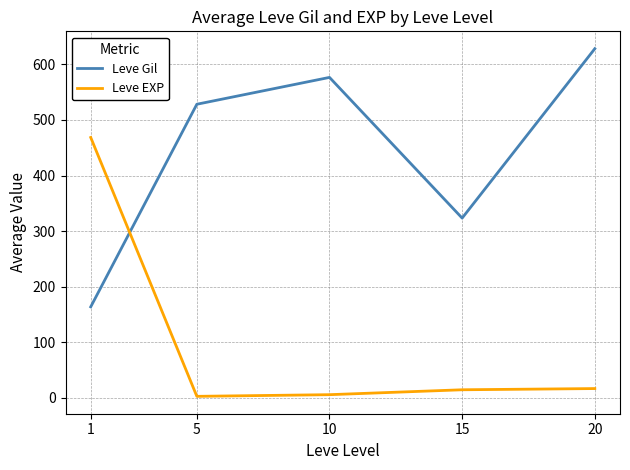

Between 1 and 20, which series saw the biggest shift?

Leve Gil